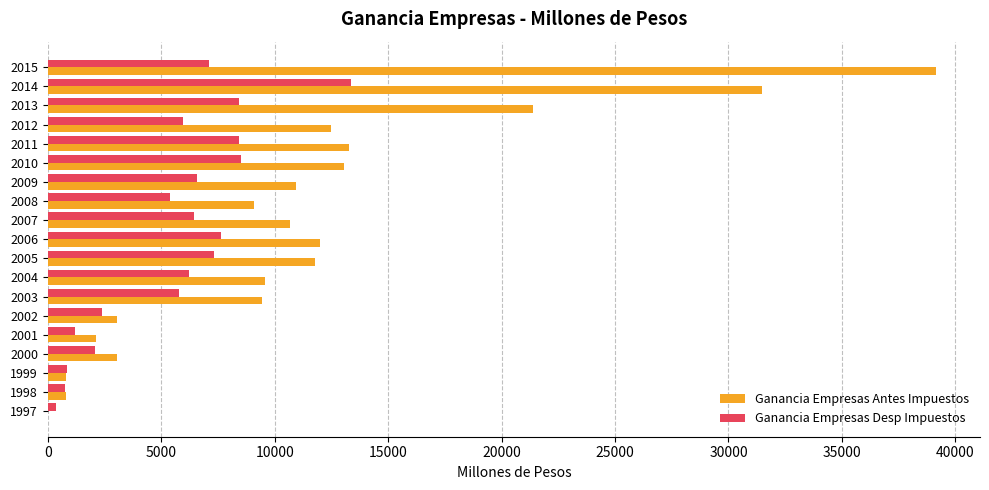

At which label is Ganancia Empresas Antes Impuestos closest to 19575?

2013